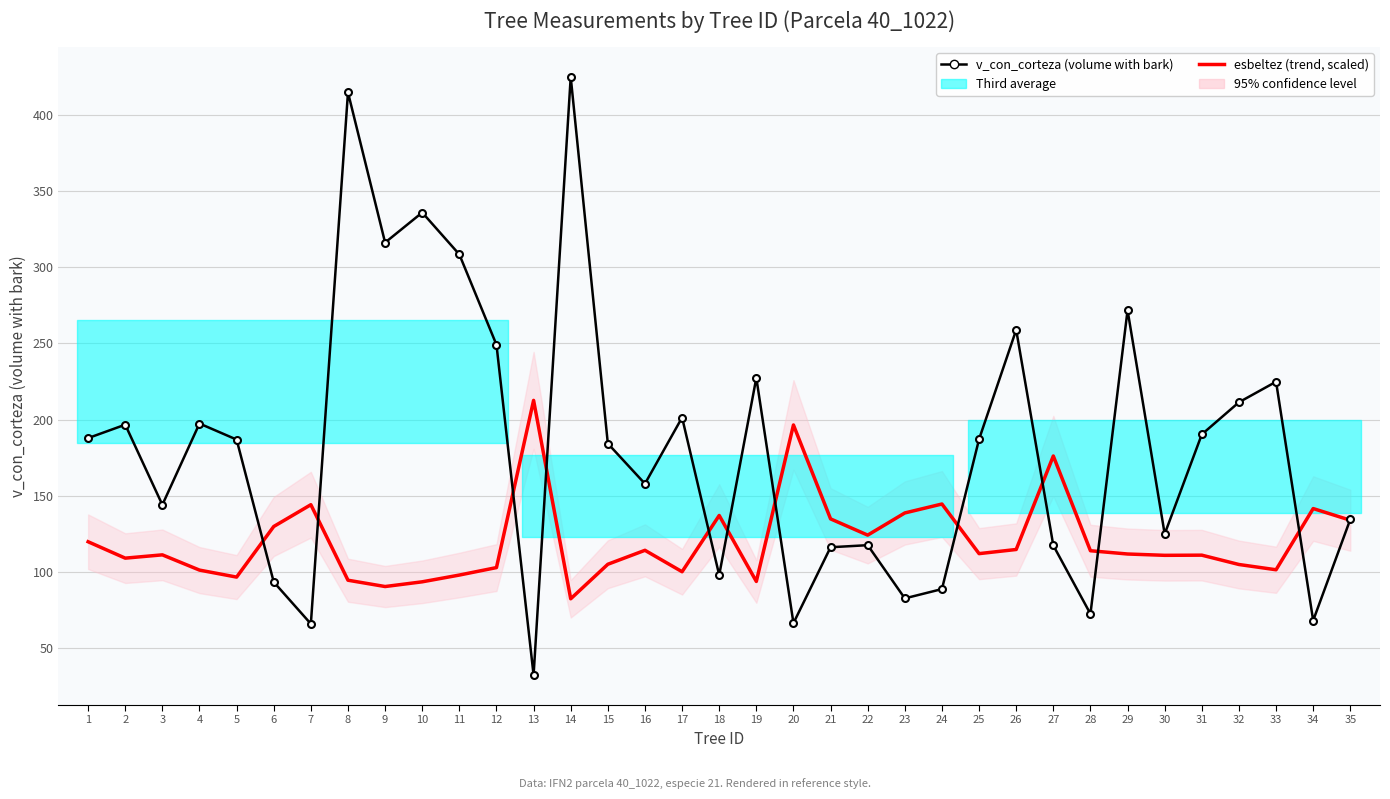

Is the value of esbeltez (trend, scaled) at 9 greater than the value of v_con_corteza (volume with bark) at 32?

No